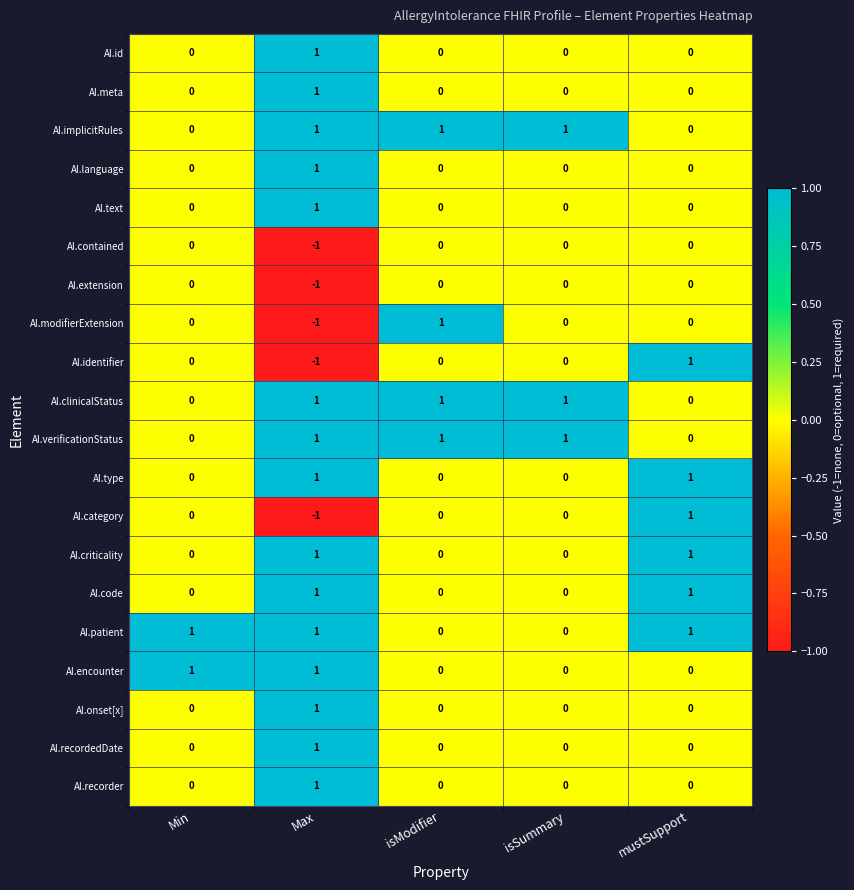

Count the AI.meta values in the range 0 to 1.

5